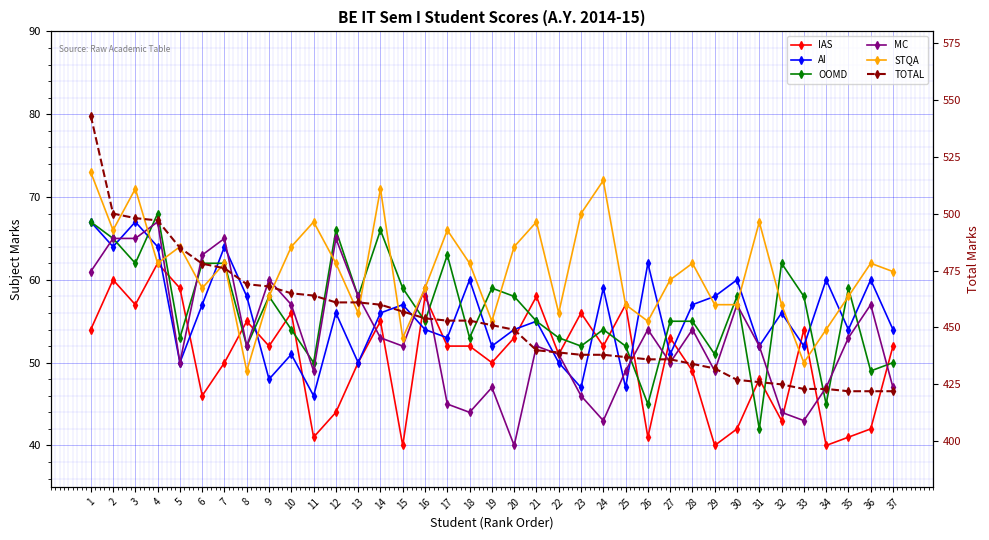

At which label does AI first exceed 56?

1